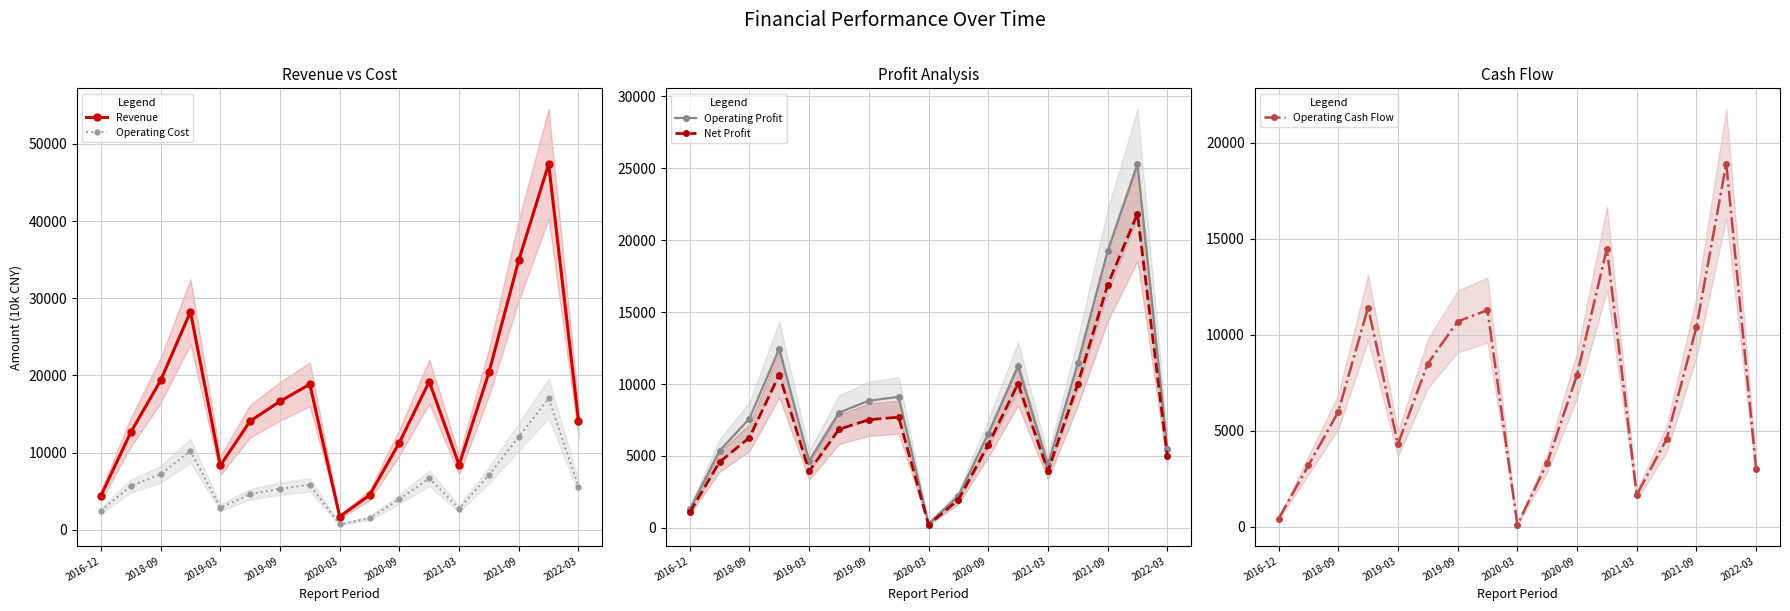

Which series has the largest total across all categories?

Revenue